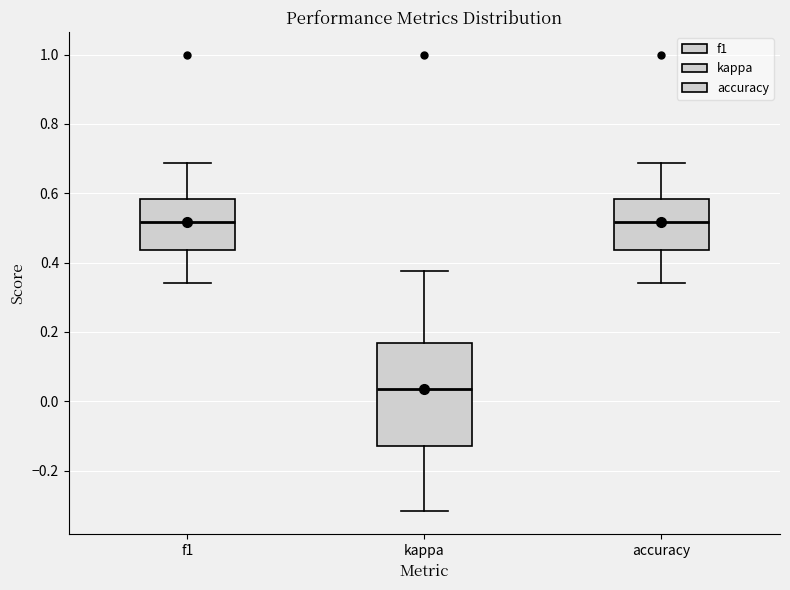

Which box is the tallest, from its lower edge to its upper edge?

kappa